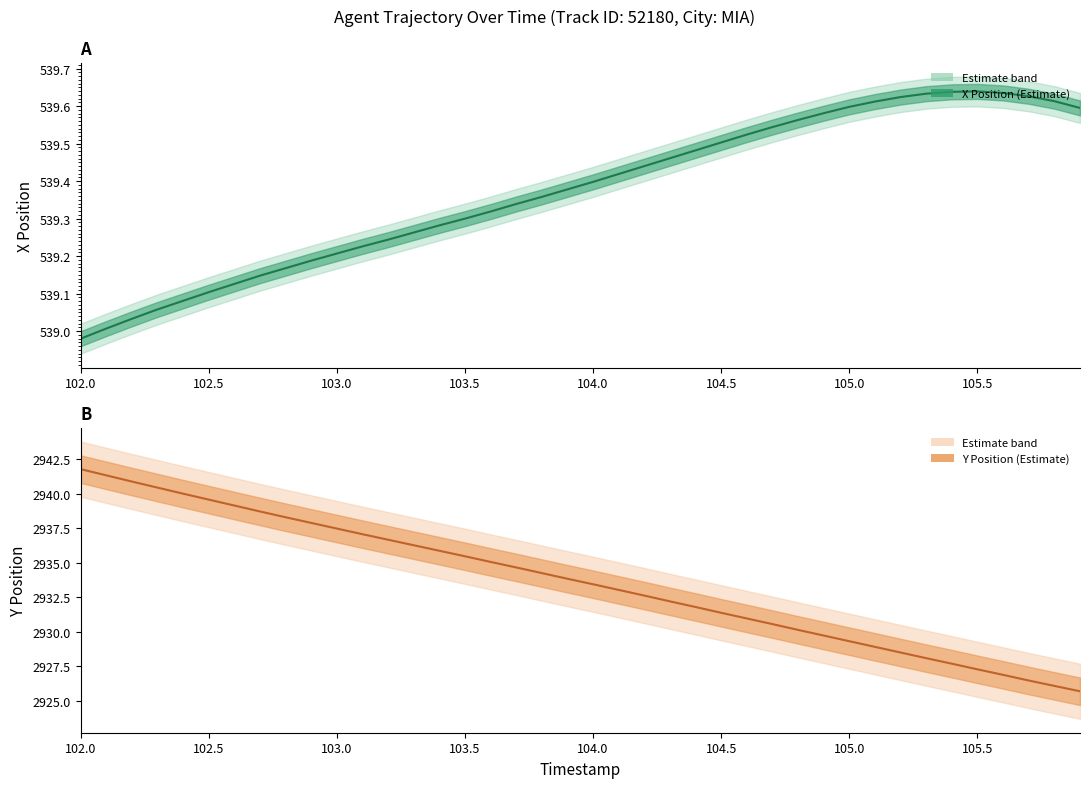

What is the difference between the maximum and minimum values in the Y Position series?

16.1